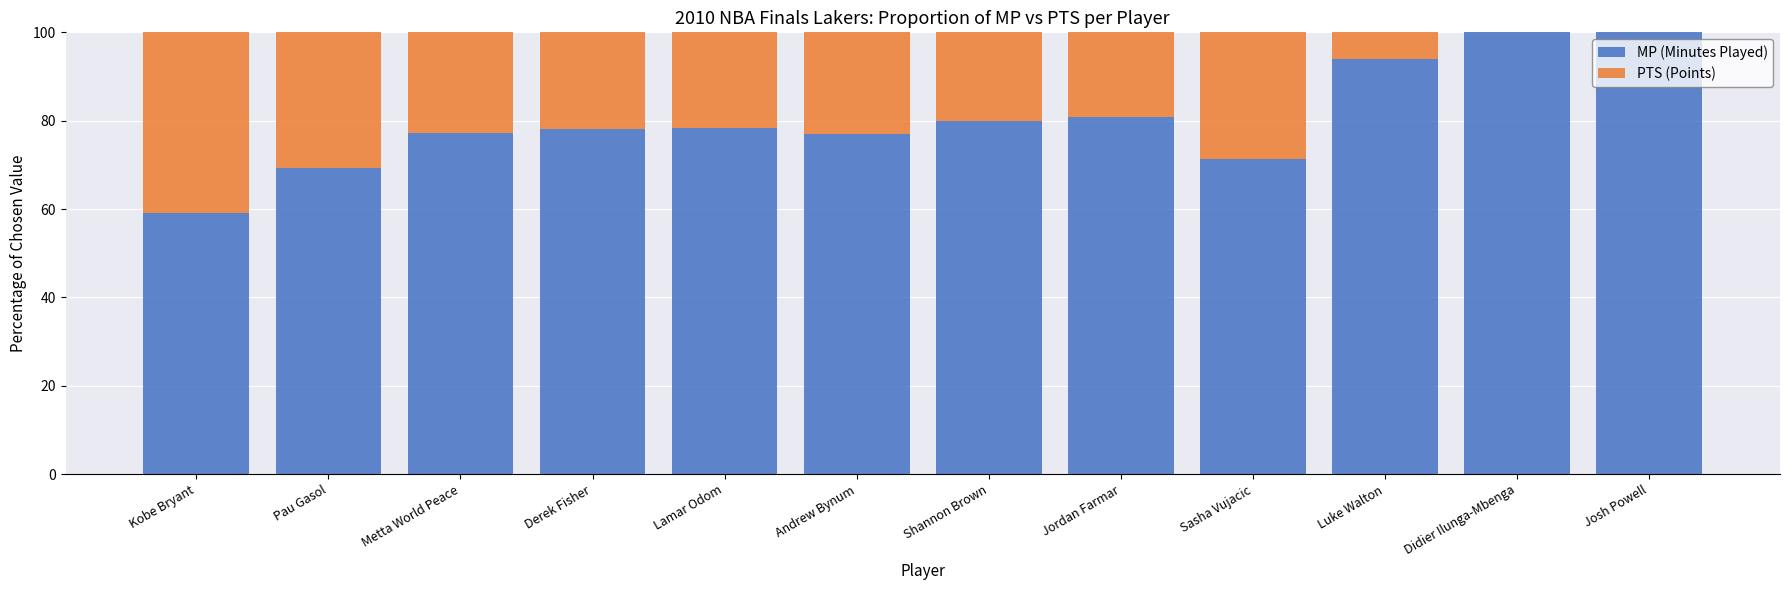

How many data points does each series have?

12